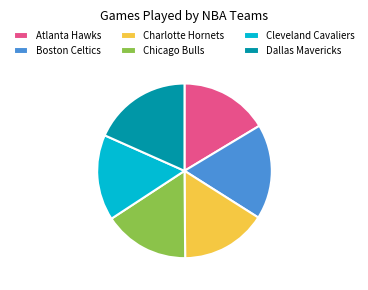

Do Boston Celtics and Charlotte Hornets together represent more than half of the pie?

No